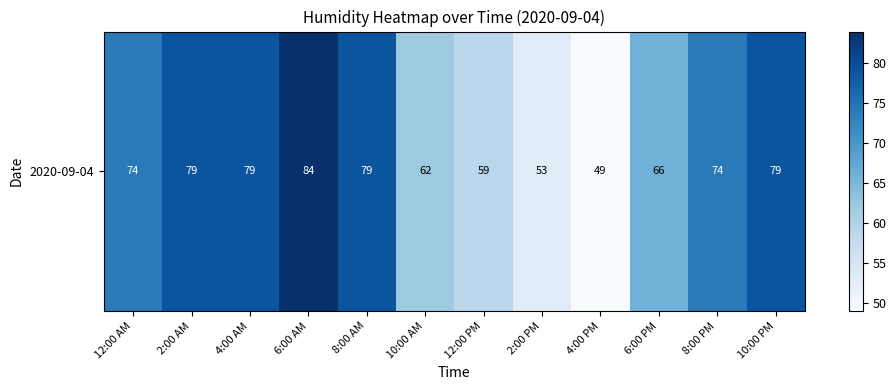

Which label corresponds to the smallest value in the chart?

4:00 PM